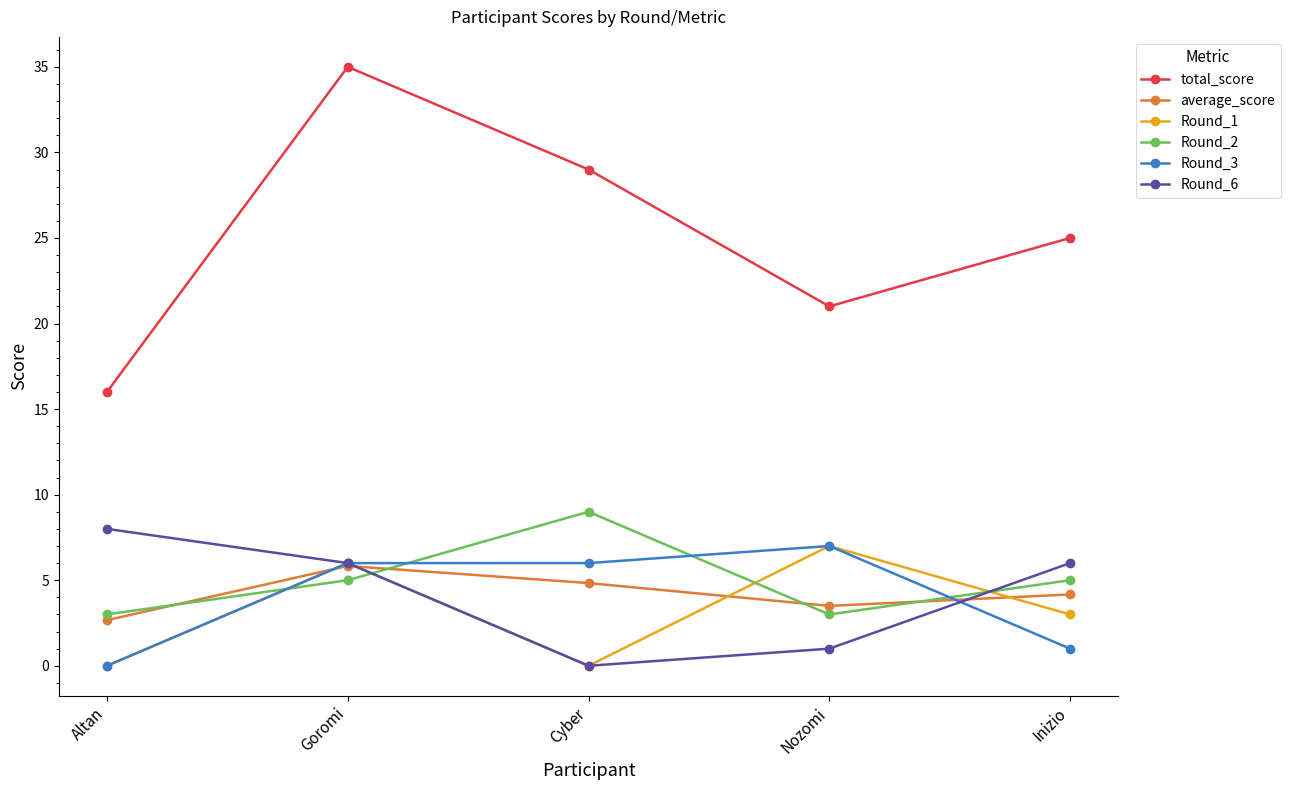

True or false: Round_2 and total_score cross at least once.

False